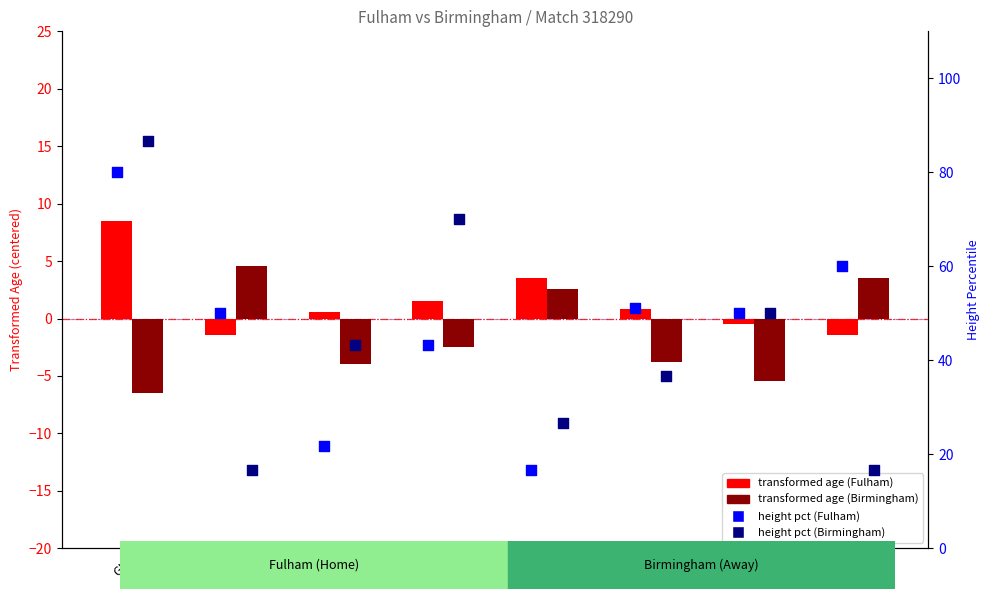

What is the total value across all series at DL?

112.4